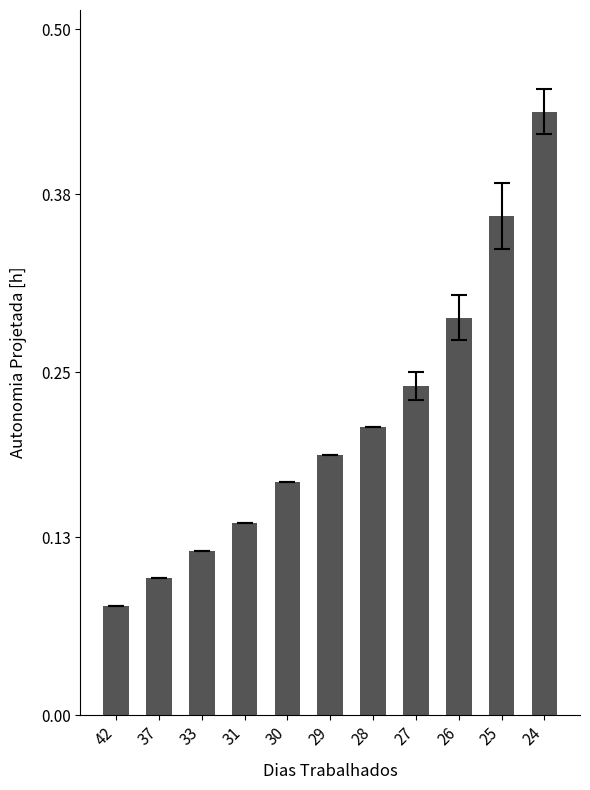

Between 37 and 33, which is larger?

33